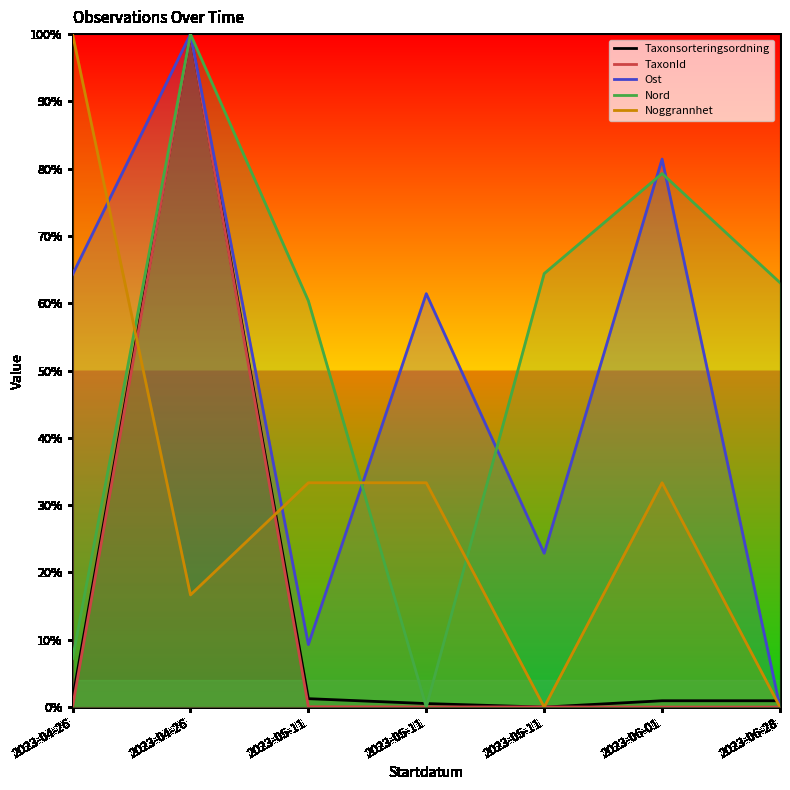

How many categories are shown in the chart?

7